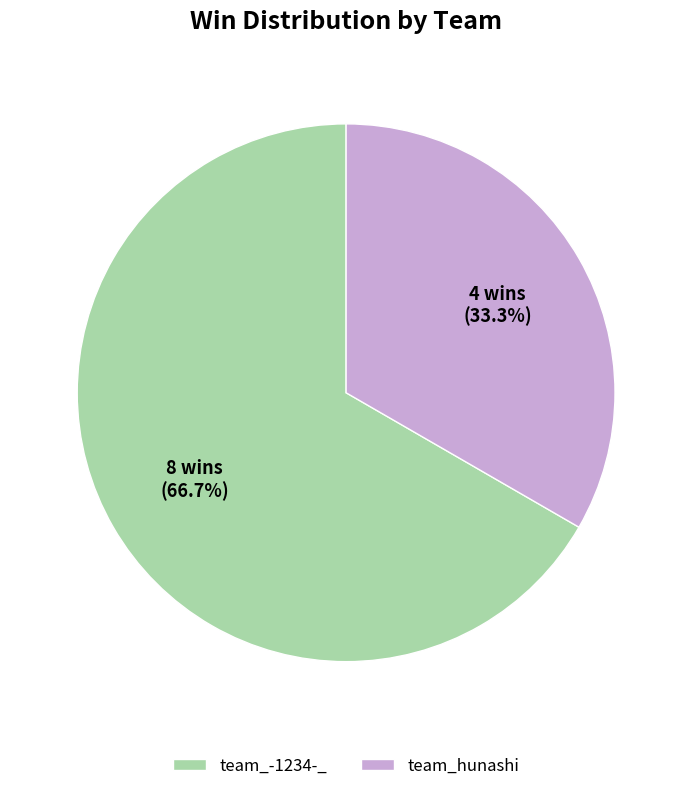

Rank the categories by value from highest to lowest.

team_-1234-_, team_hunashi